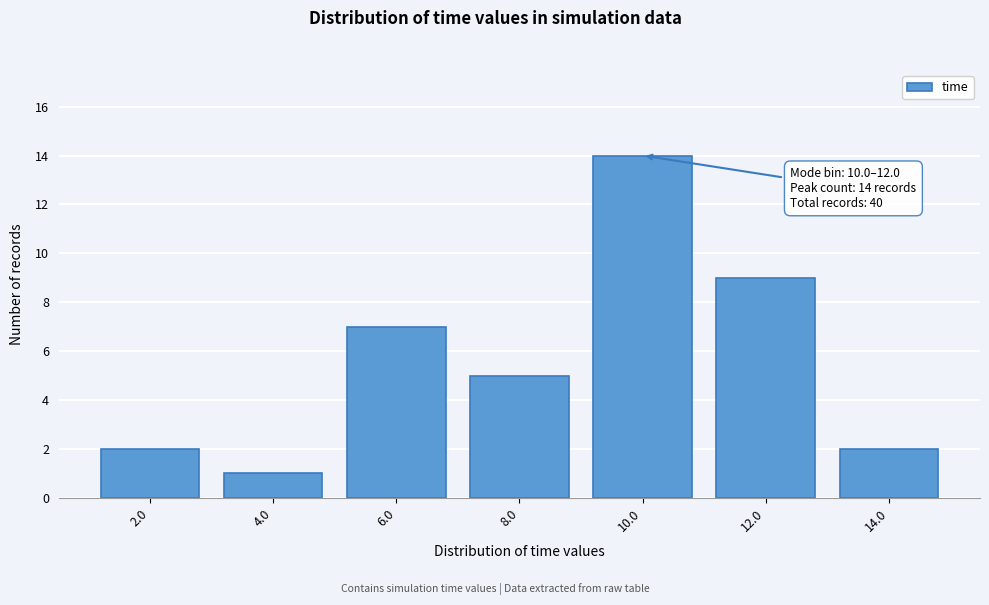

Reading left to right, extract all data points from this chart.

2.0=2	4.0=1	6.0=7	8.0=5	10.0=14	12.0=9	14.0=2